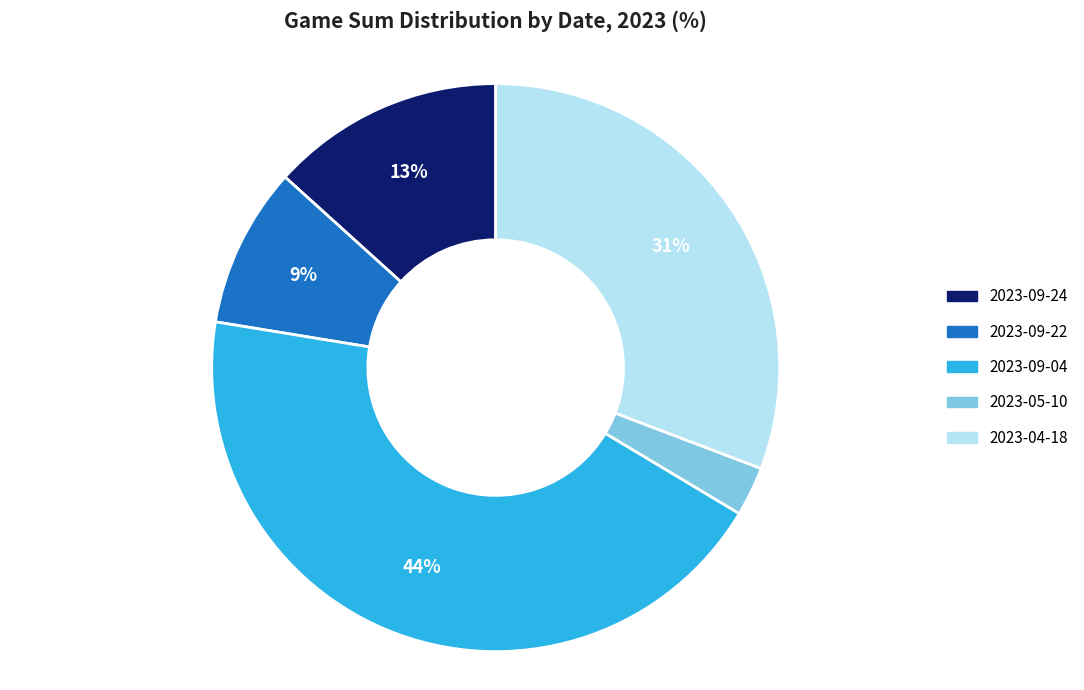

Count the number of slices in the pie.

5